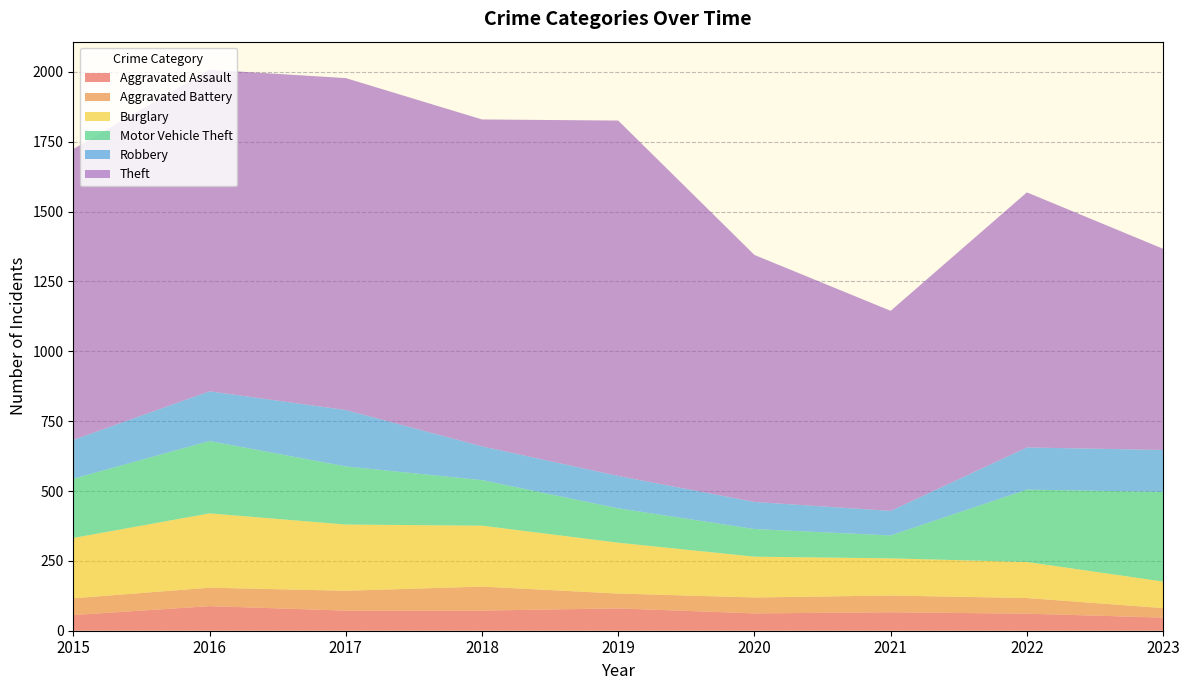

Reading right to left, list all the values displayed in this chart.

Aggravated Assault: 47	61	66	62	80	72	72	88	56
Aggravated Battery: 34	56	60	57	53	86	71	66	60
Burglary: 95	129	133	146	182	218	237	266	216
Motor Vehicle Theft: 321	259	82	99	123	163	208	259	212
Robbery: 150	151	88	97	116	121	202	178	139
Theft: 720	913	716	884	1272	1170	1188	1151	1041